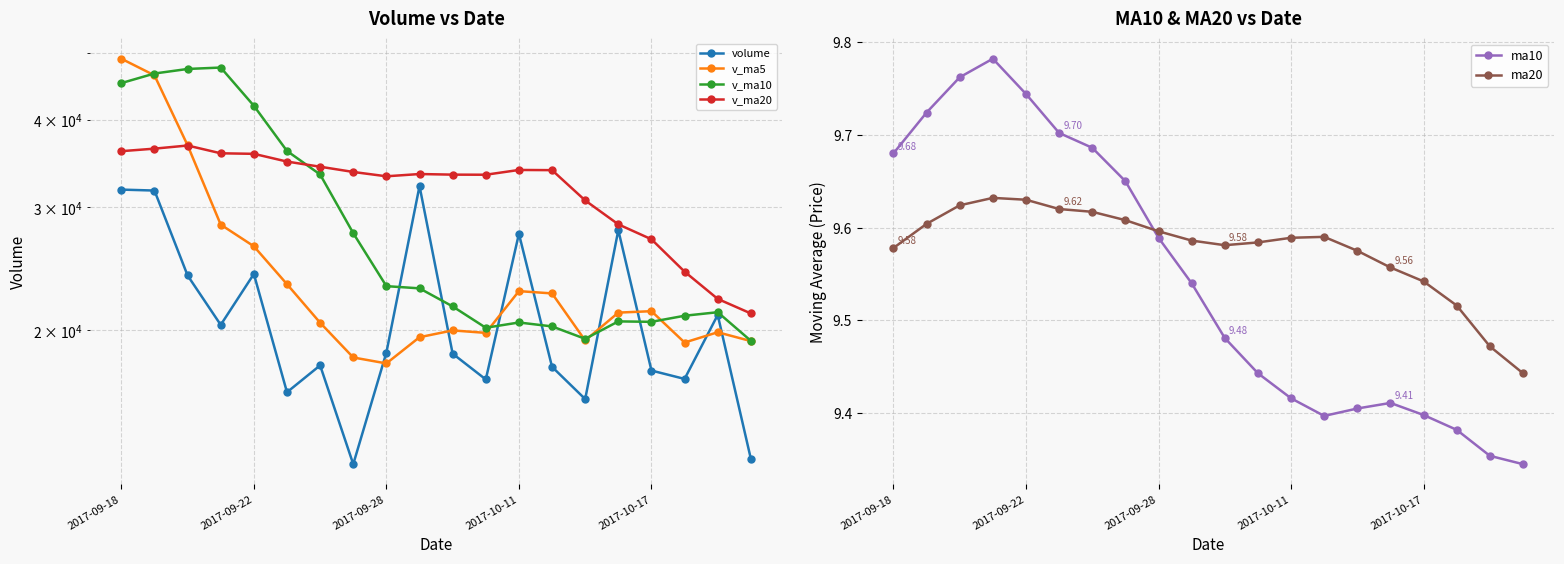

True or false: ma20 has more than 0 points higher than both neighbors.

True